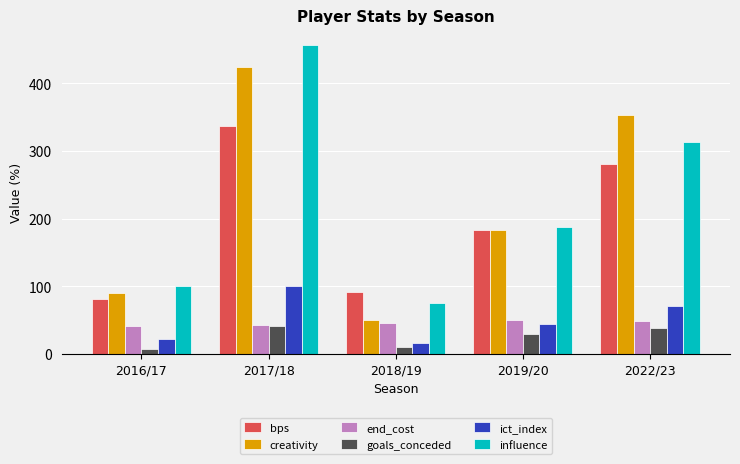

At 2018/19, list the series in order from smallest to largest.

goals_conceded, ict_index, end_cost, creativity, influence, bps